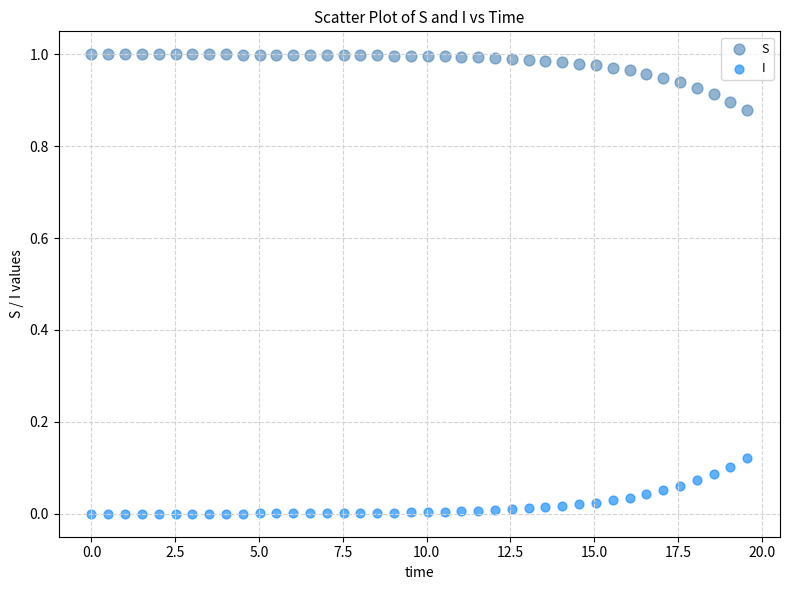

Across all data points, what is the range of X values (max minus min)?

19.6